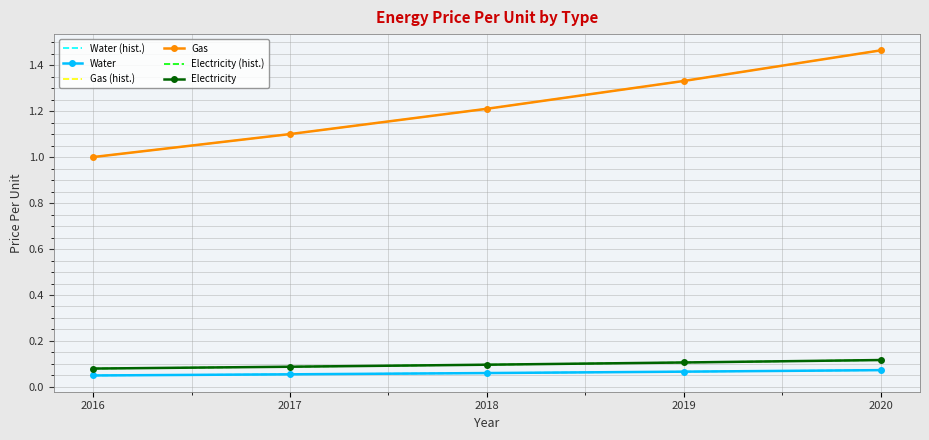

What is the sum of the Electricity (hist.) values at 2016 and 2020?

0.2